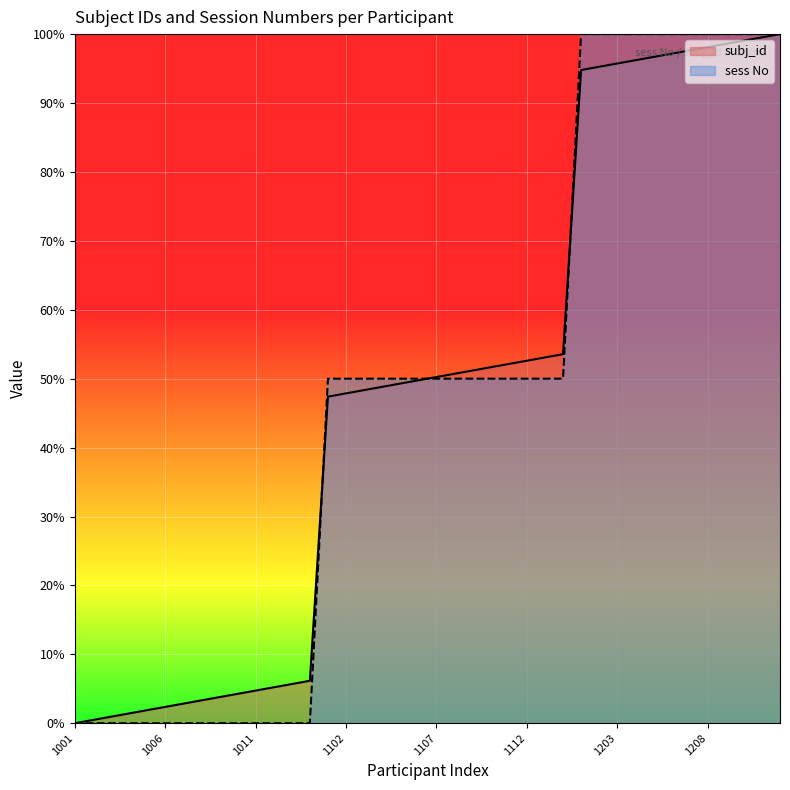

What is the difference between the subj_id values at 1114 and 1209?

0.5